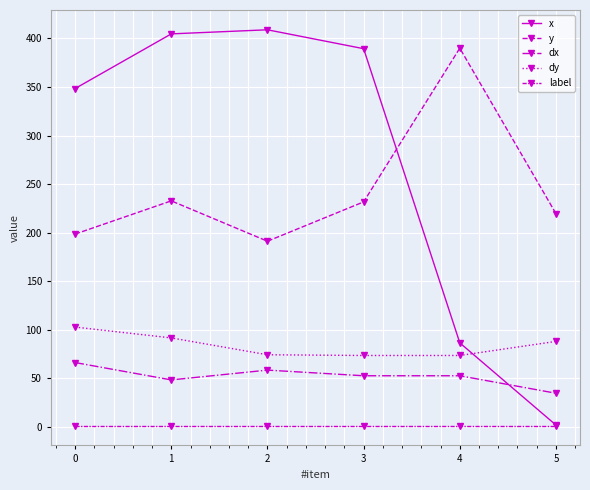

What is the value of the dy point at the 6th from the left?

87.8